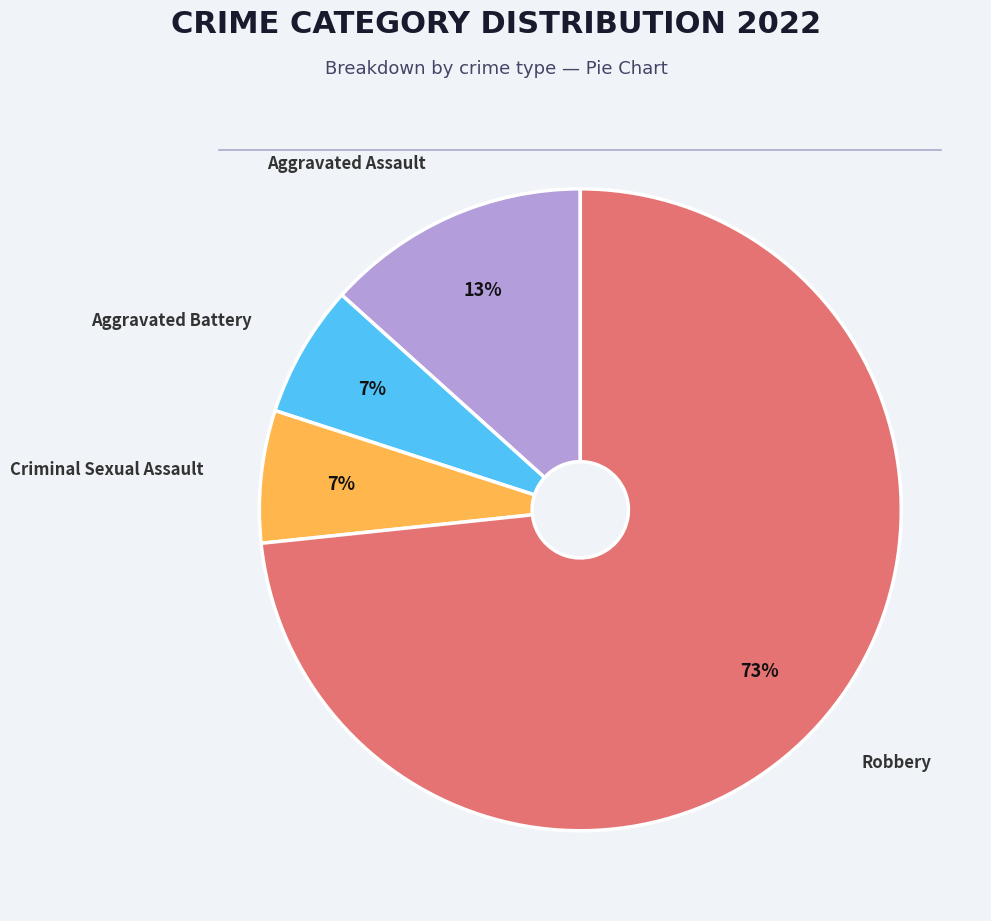

Which slice represents more than half of the pie?

Robbery